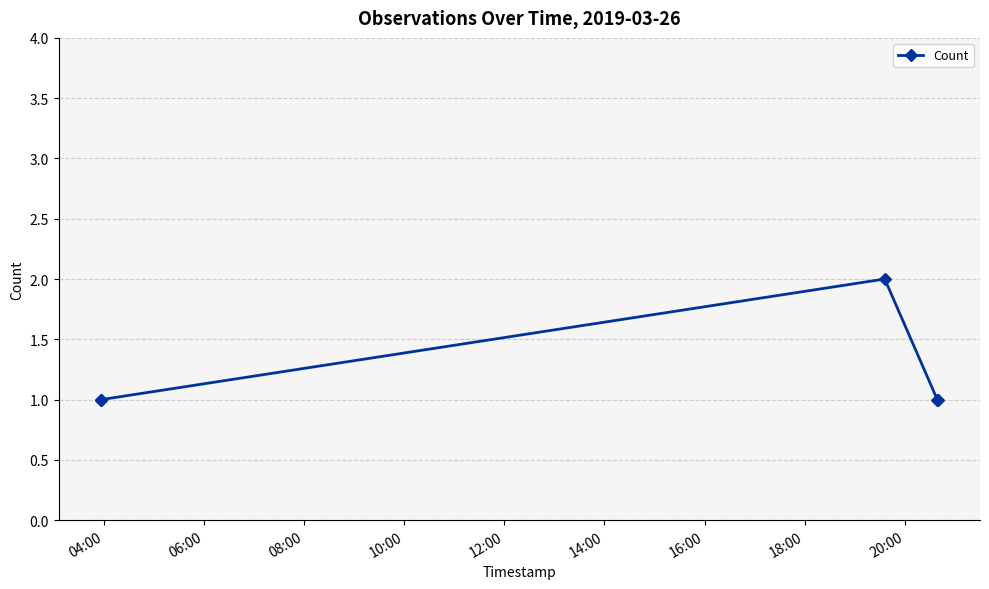

Count the values in the range 1 to 2.

5